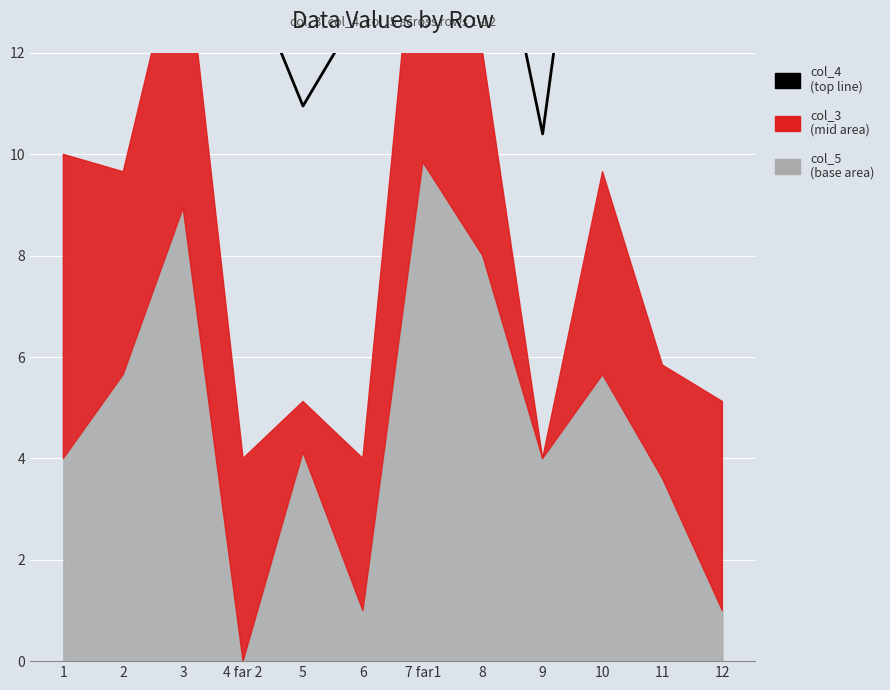

Is it true that the value at 12 is 20.0?

False